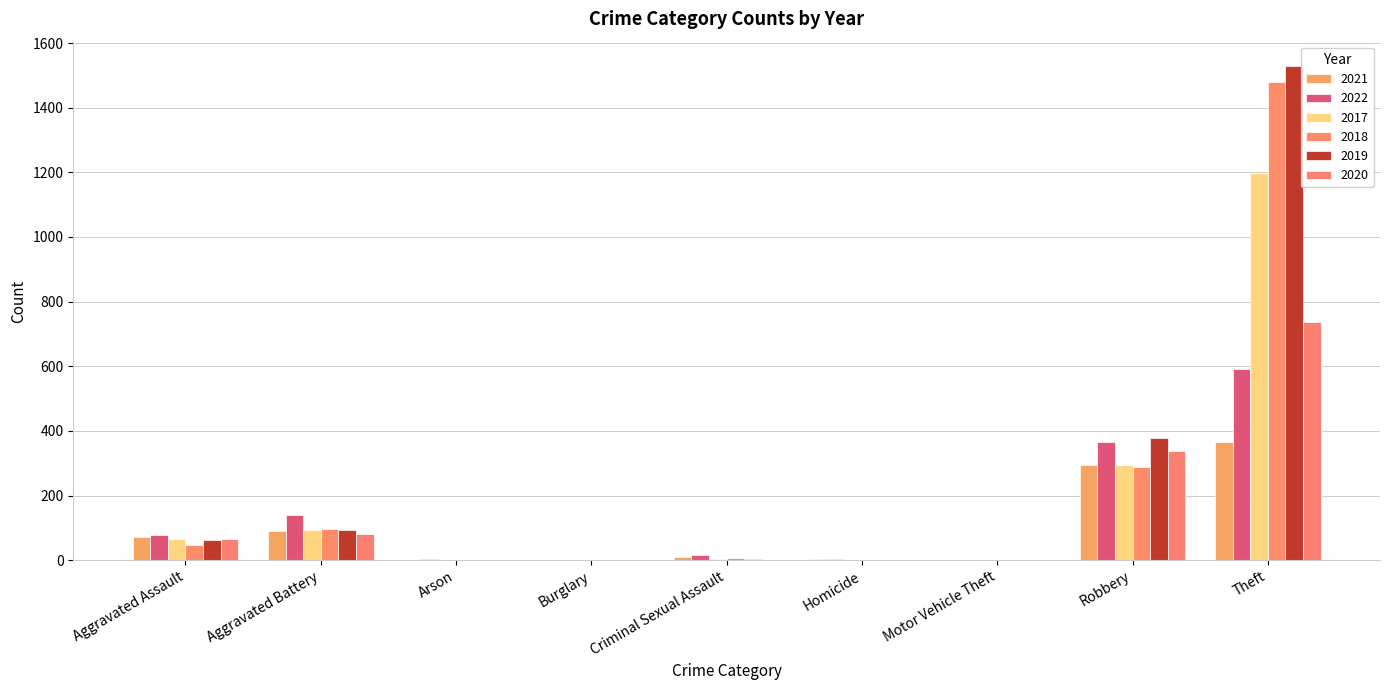

How many series are shown in this chart?

6